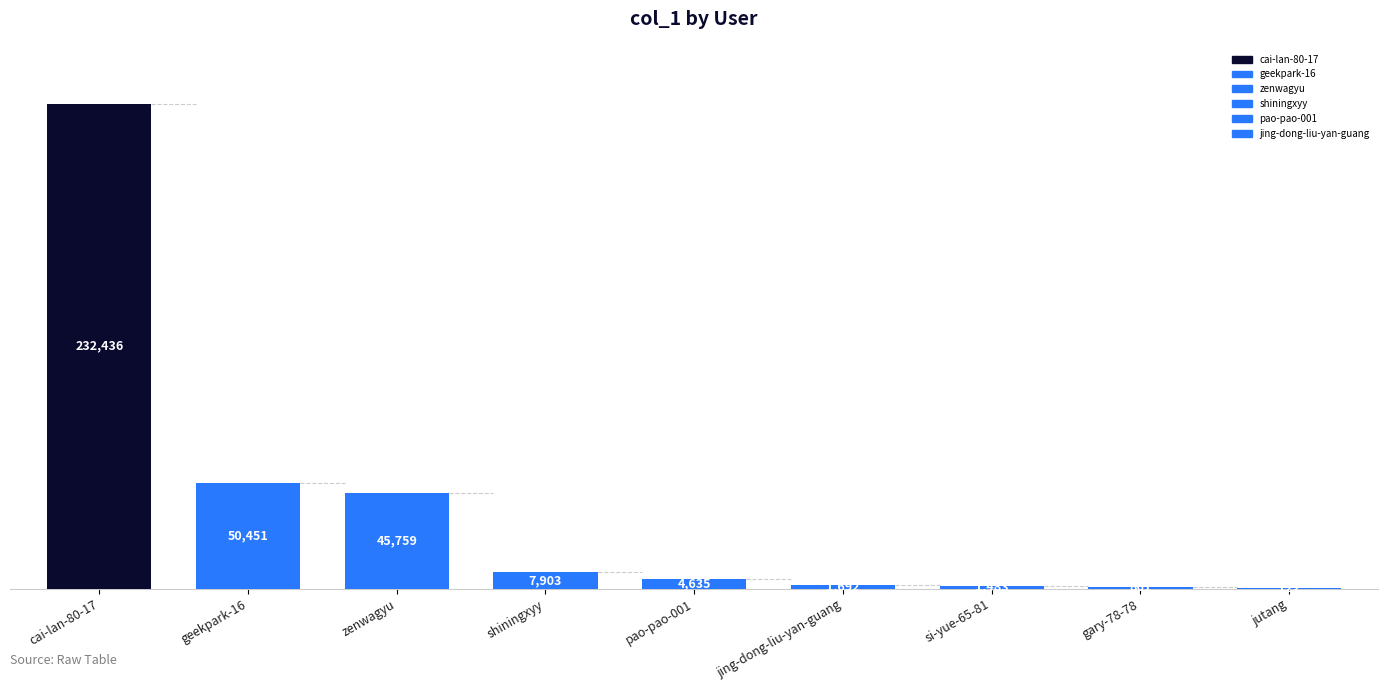

At which category does the chart reach its peak across all series?

cai-lan-80-17